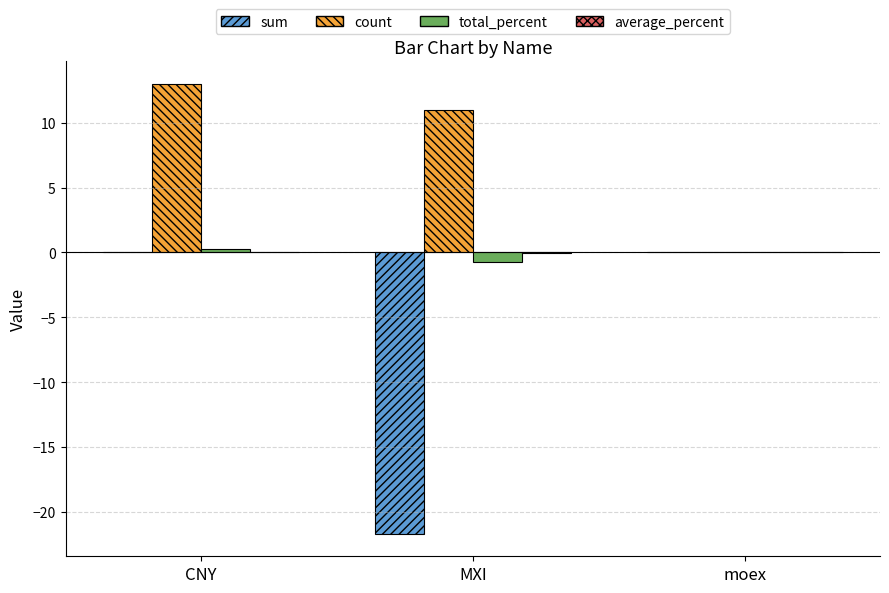

Which series has the largest total across all categories?

count